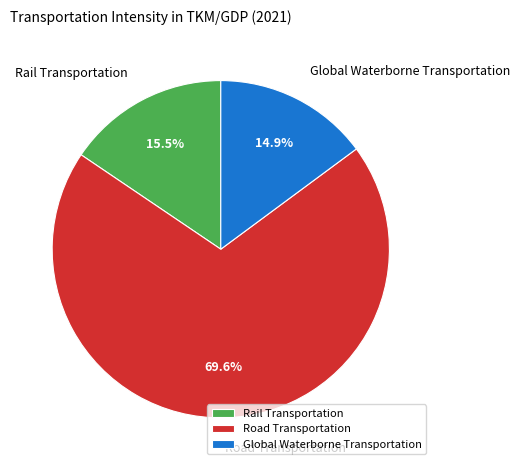

Combined, what portion of the pie is Rail Transportation and Road Transportation?

85.1%